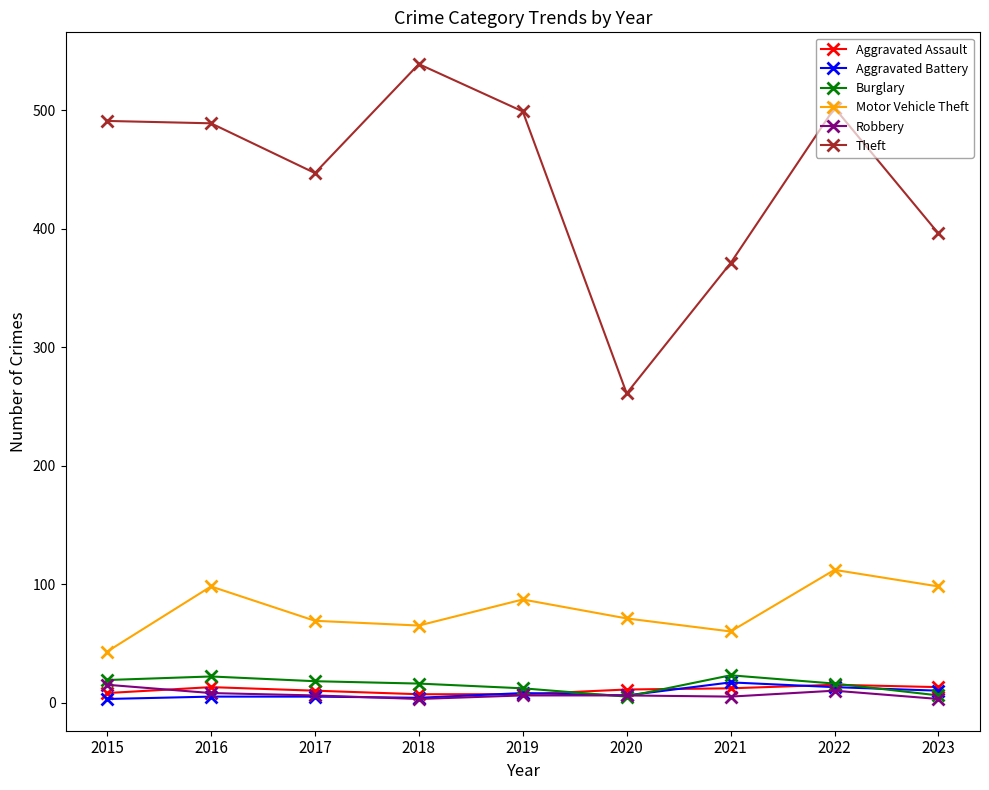

What is the minimum value shown in the chart?

3